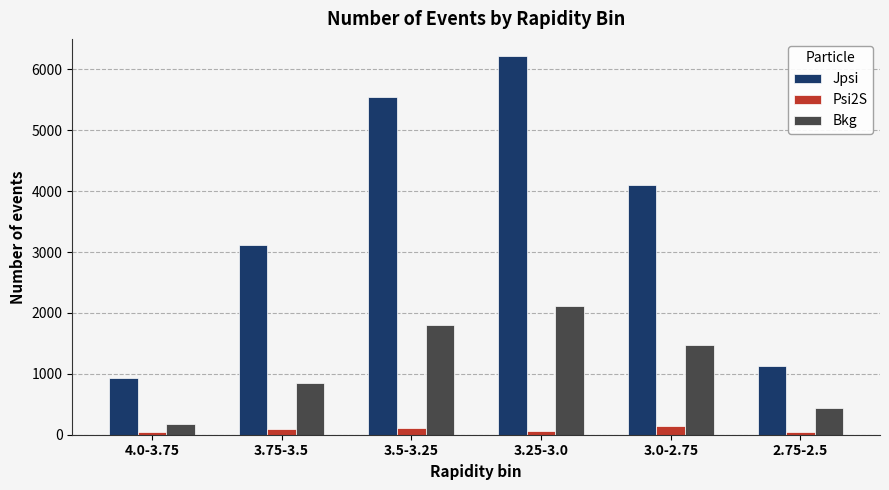

What is the spread (max minus min) of values at 3.0-2.75?

3950